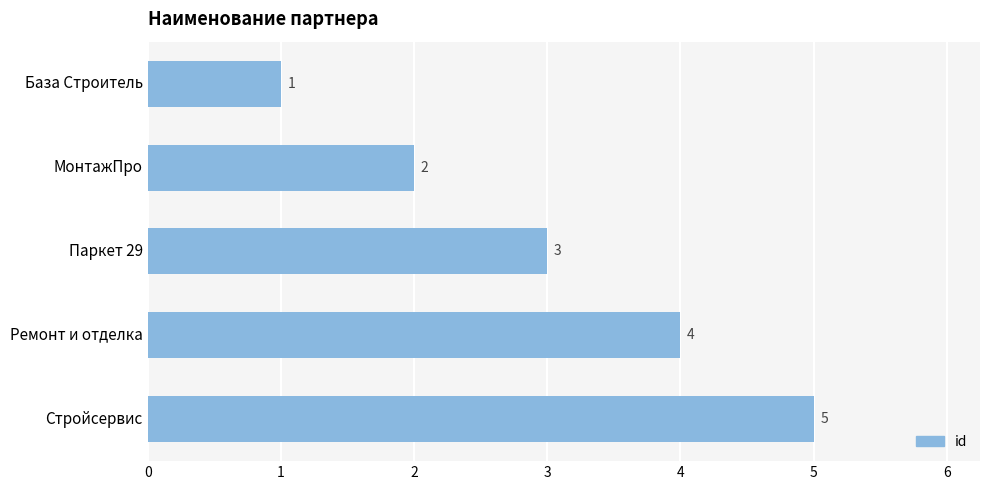

Between База Строитель and Стройсервис, which is larger?

Стройсервис